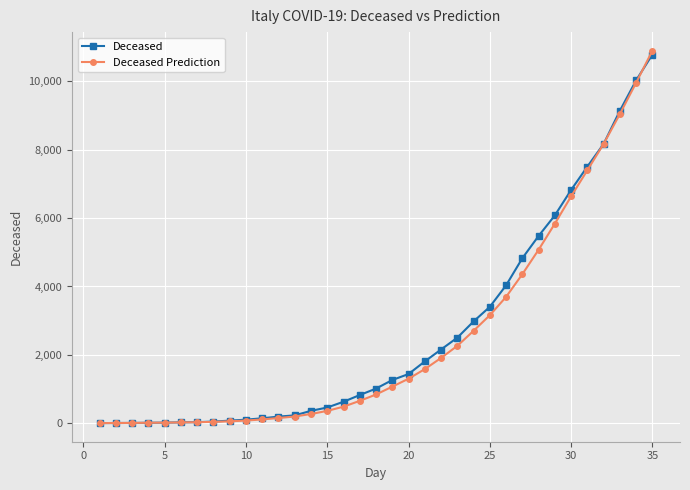

What is the value of the Deceased Prediction point at the 17th from the left?

657.3